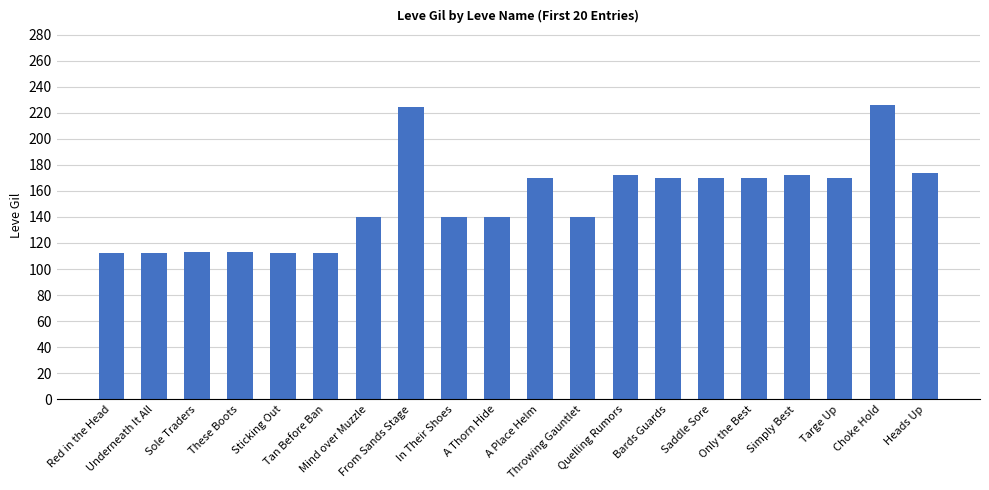

What is the change in value from Only the Best to Choke Hold?

+56